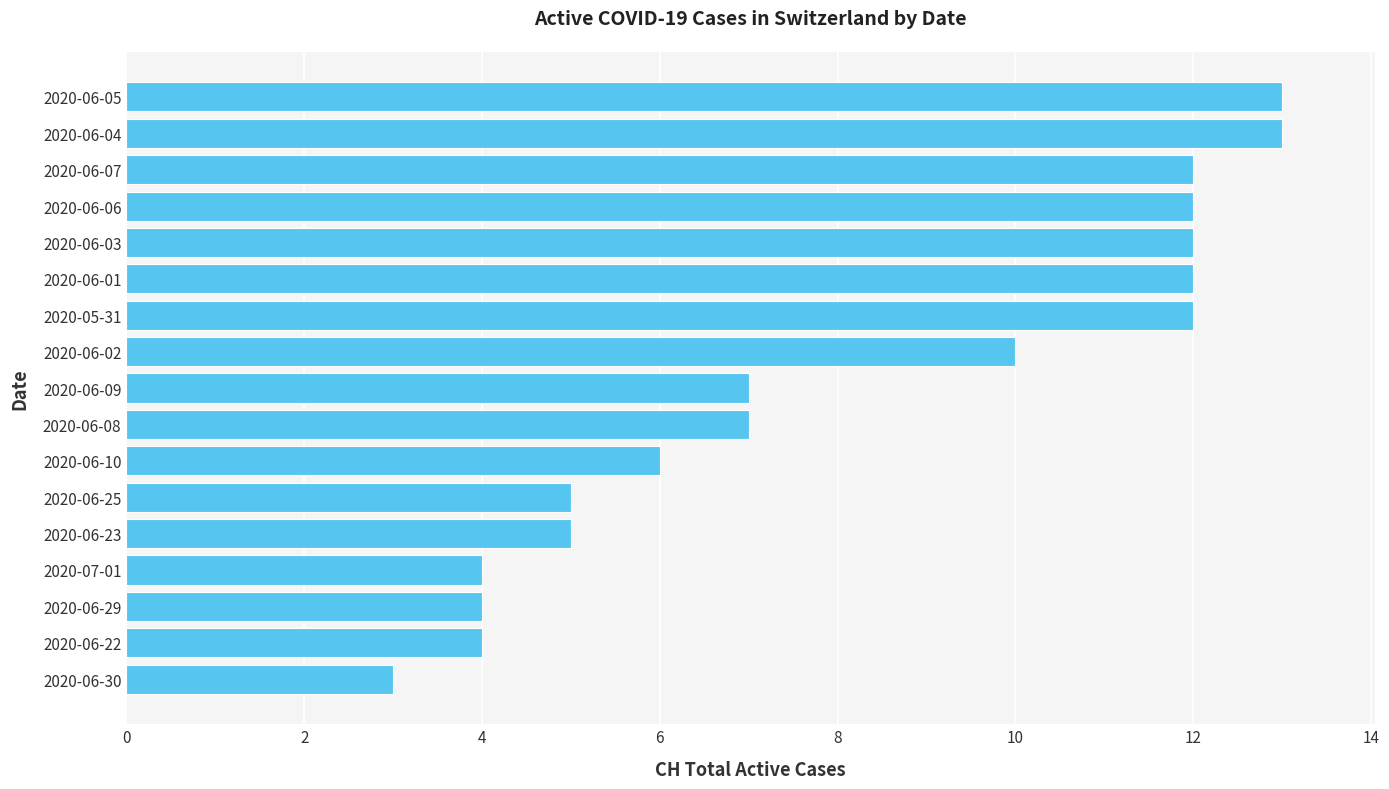

Reading bottom to top, transcribe all the data shown in this chart.

3	4	4	4	5	5	6	7	7	10	12	12	12	12	12	13	13